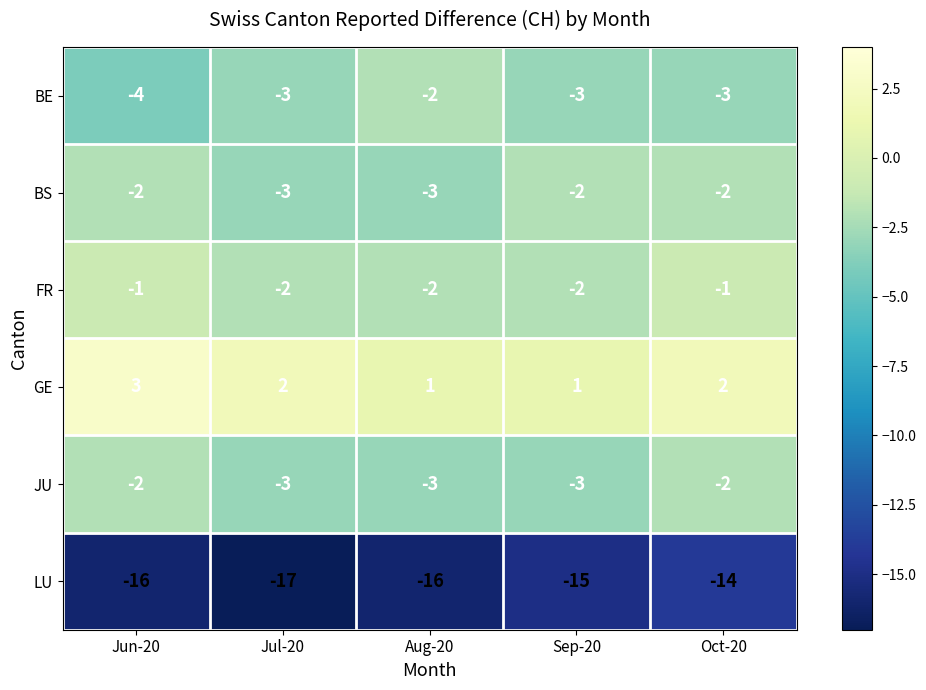

What is the sum of all JU values?

-13